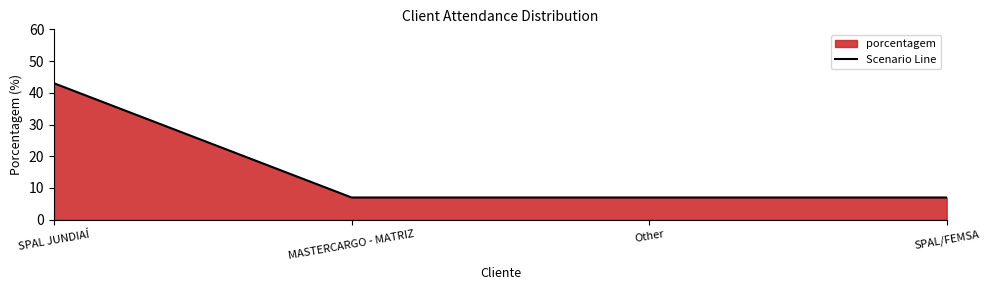

Reading right to left, what are all the values shown in this chart?

7	7	7	43